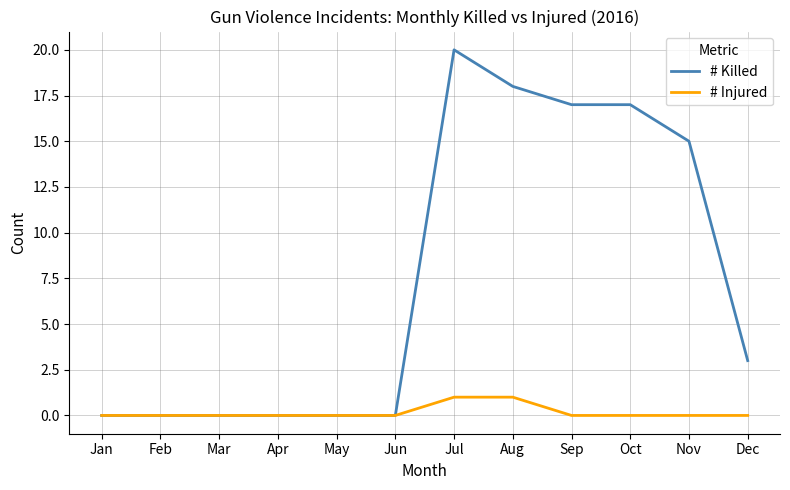

The # Killed series shows -6 at Apr. True or false?

False